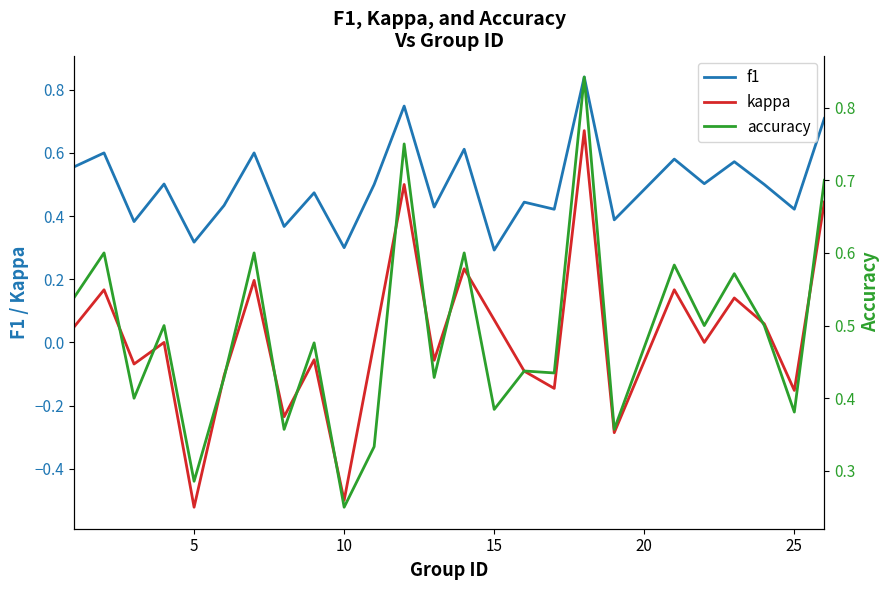

What are all the series names shown in the legend?

f1, kappa, accuracy